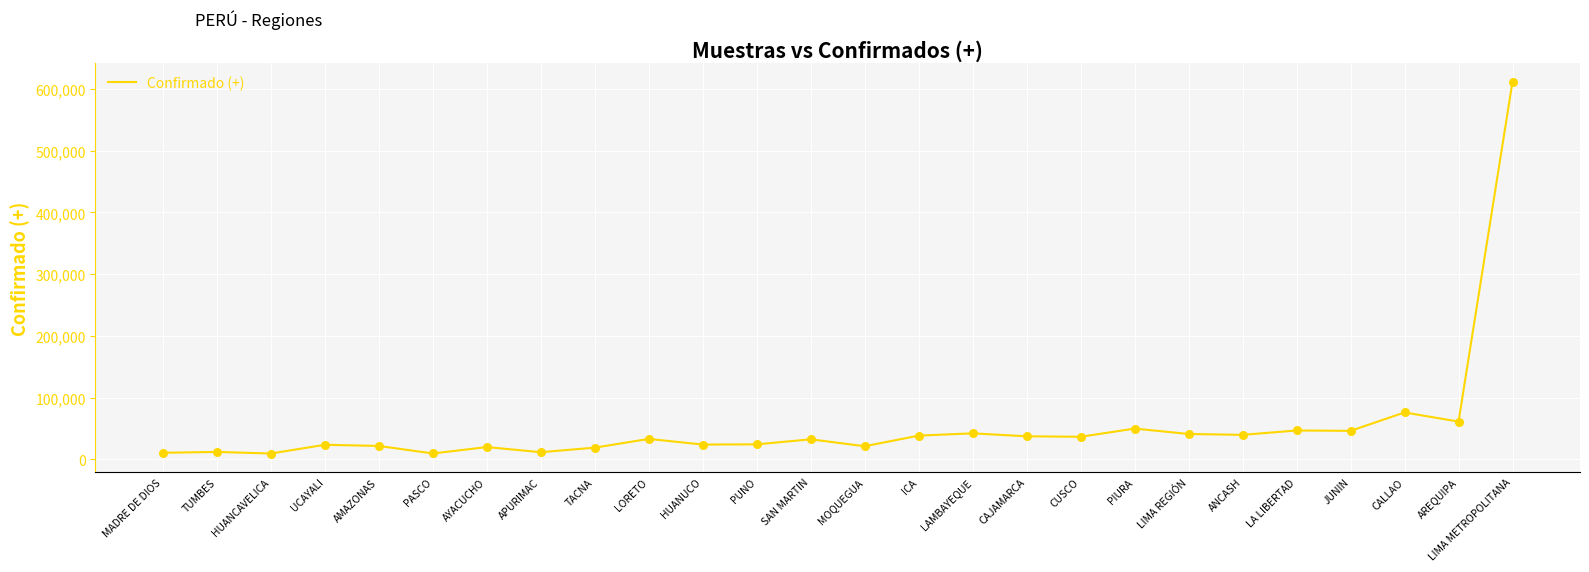

What is the change in value from MOQUEGUA to CALLAO?

+54754